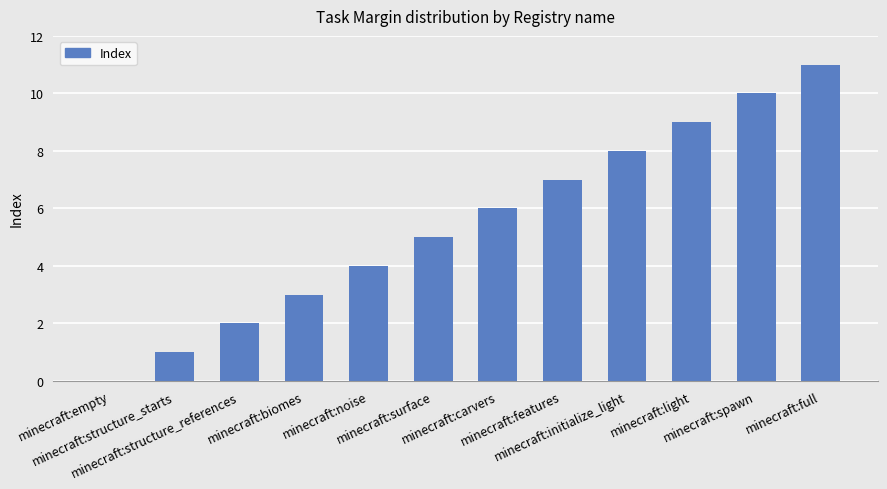

Reading left to right, transcribe all the data shown in this chart.

minecraft:empty=0	minecraft:structure_starts=1	minecraft:structure_references=2	minecraft:biomes=3	minecraft:noise=4	minecraft:surface=5	minecraft:carvers=6	minecraft:features=7	minecraft:initialize_light=8	minecraft:light=9	minecraft:spawn=10	minecraft:full=11